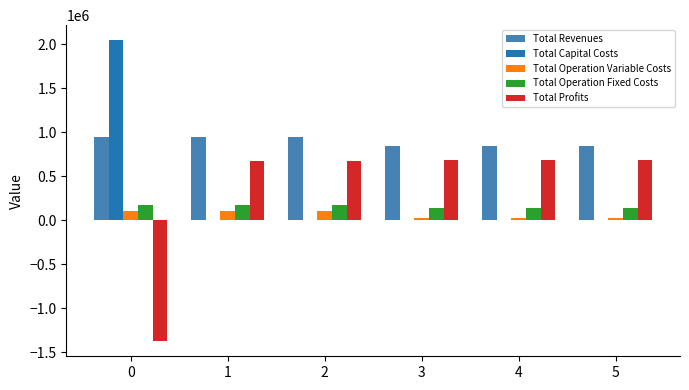

What is the maximum value for Total Operation Fixed Costs?

172607.0